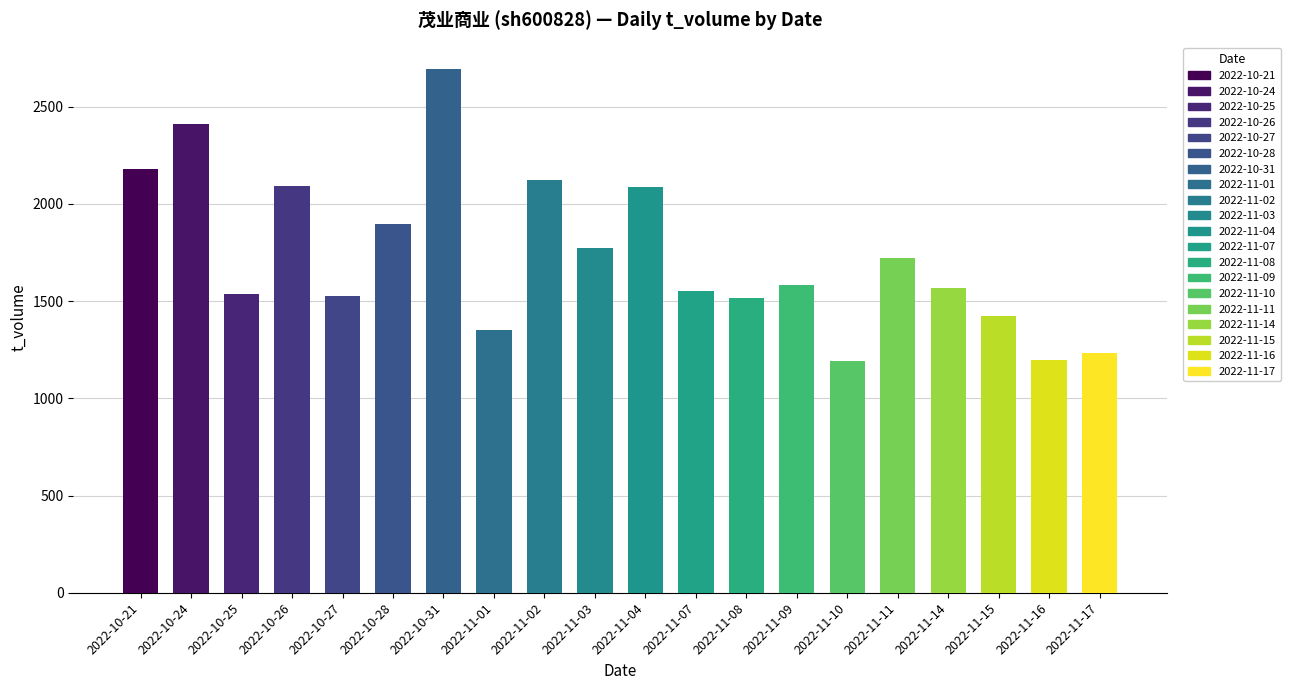

Rank the categories by t_volume value from highest to lowest.

2022-10-31, 2022-10-24, 2022-10-21, 2022-11-02, 2022-10-26, 2022-11-04, 2022-10-28, 2022-11-03, 2022-11-11, 2022-11-09, 2022-11-14, 2022-11-07, 2022-10-25, 2022-10-27, 2022-11-08, 2022-11-15, 2022-11-01, 2022-11-17, 2022-11-16, 2022-11-10